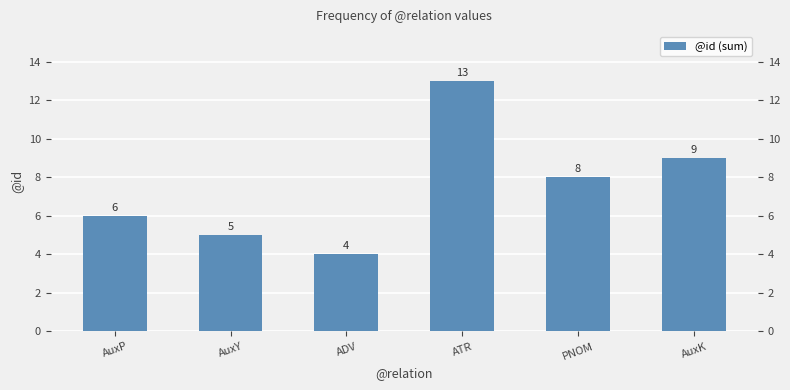

What is the label of the 4th bar from the right?

ADV